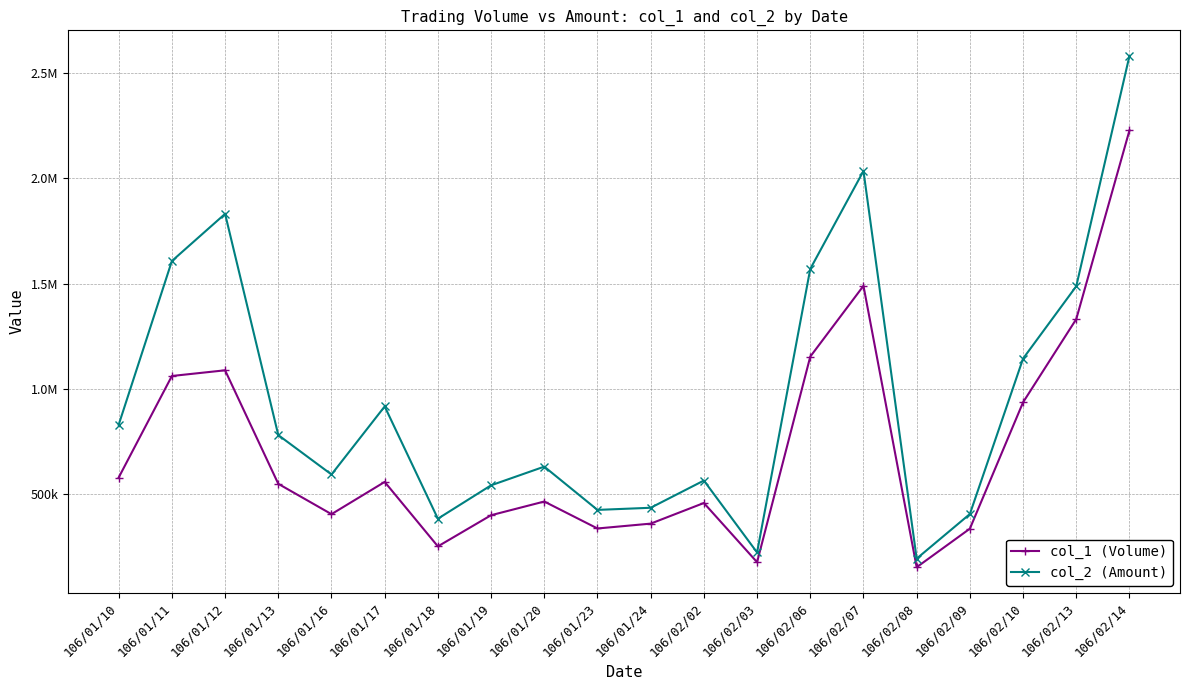

What is the value of the col_1 (Volume) point at the 14th from the left?

1154000